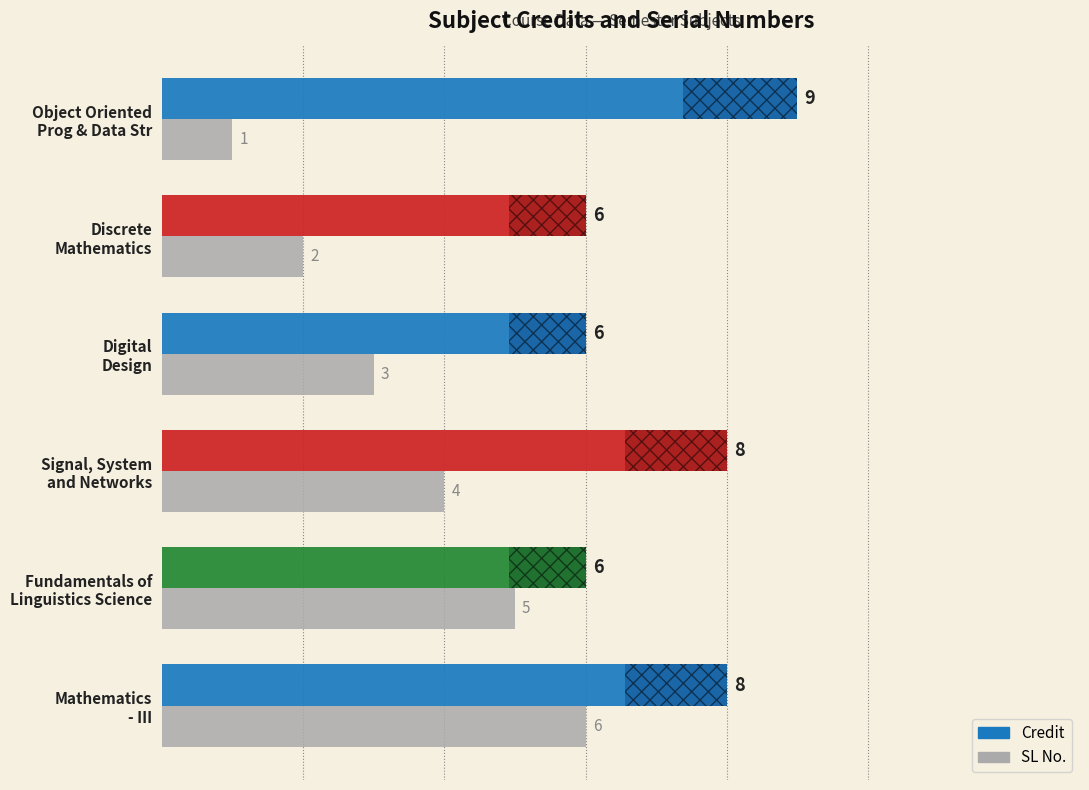

What is the average value of the SL No. series?

4